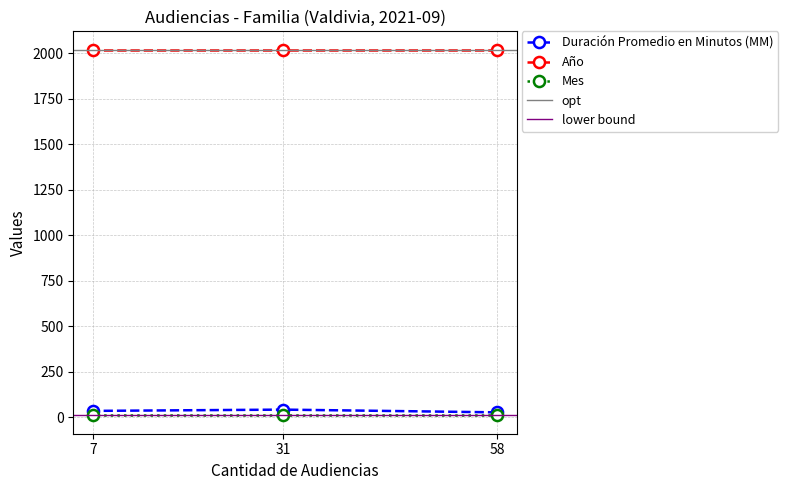

Which series changed the most between 58 and 31?

Duración Promedio en Minutos (MM)